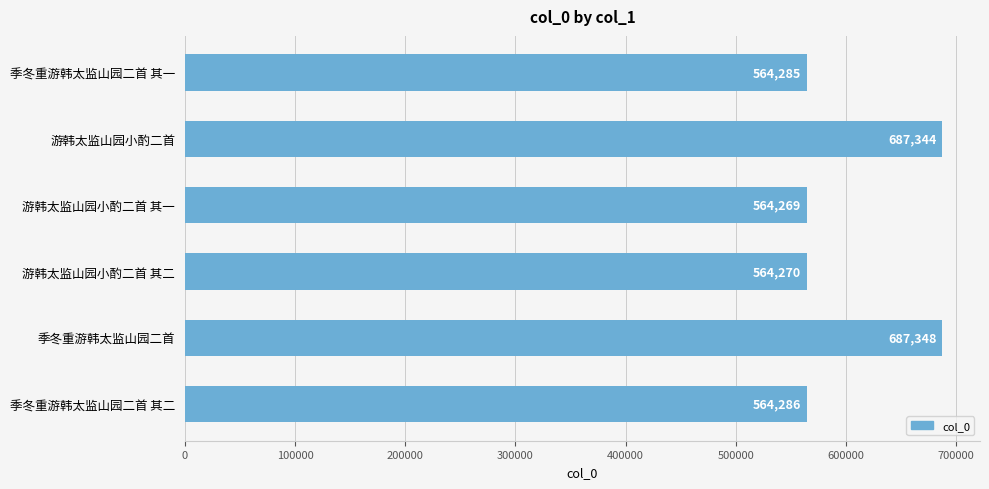

Are the bars grouped side by side (vs. stacked)?

No